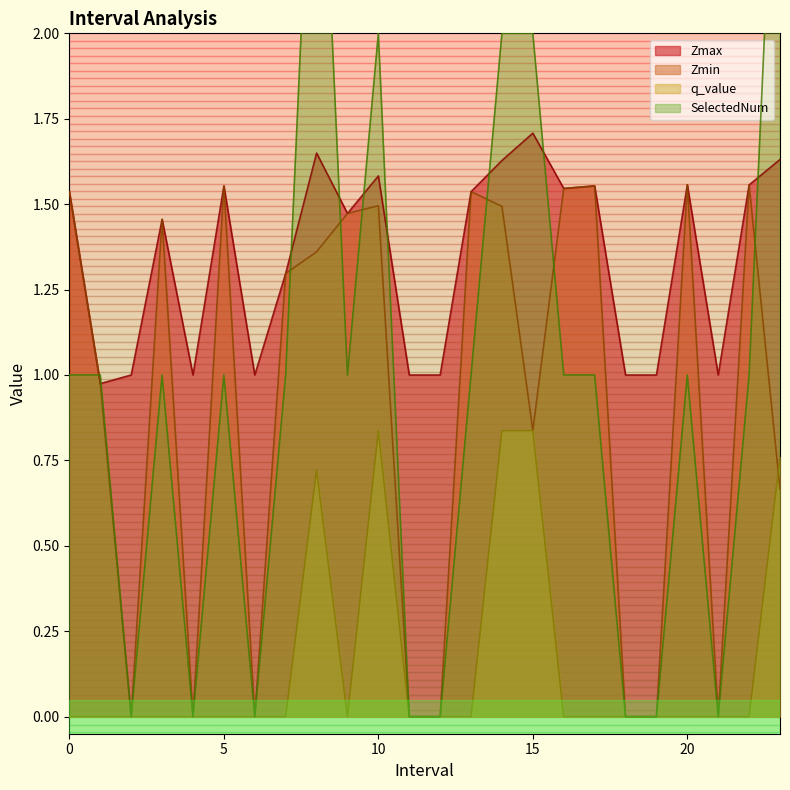

At which category is the sum across all series the highest?

8.0